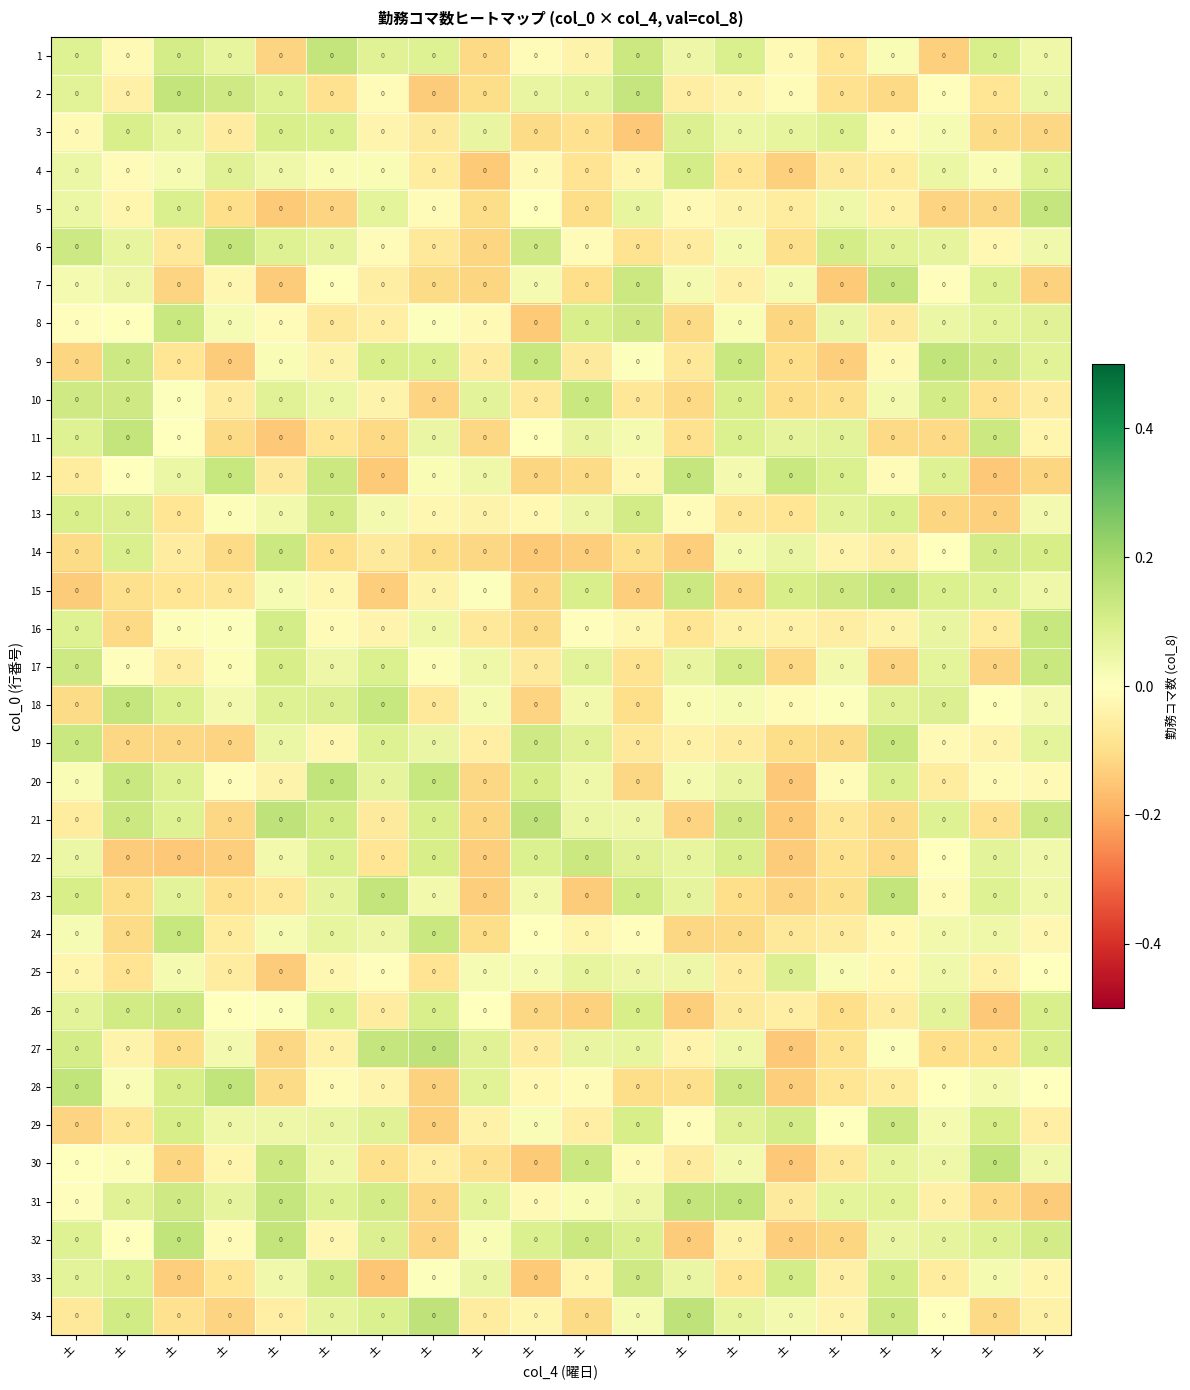

What is the difference between the second highest and minimum values in the 30 series?

0.3